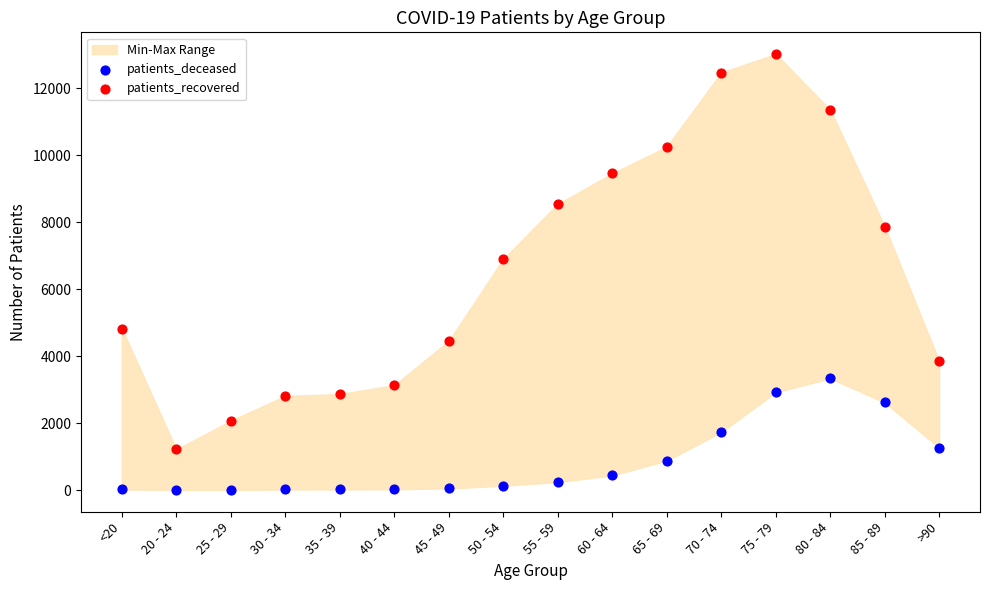

Which series reaches the maximum Y coordinate?

patients_recovered